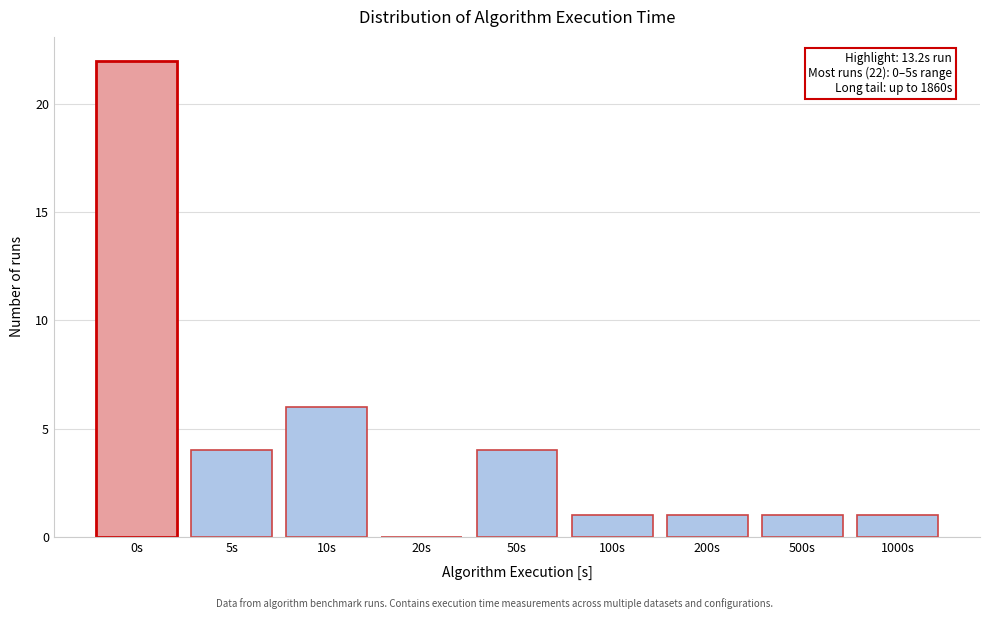

Reading left to right, transcribe all the data shown in this chart.

0s=22	5s=4	10s=6	20s=0	50s=4	100s=1	200s=1	500s=1	1000s=1